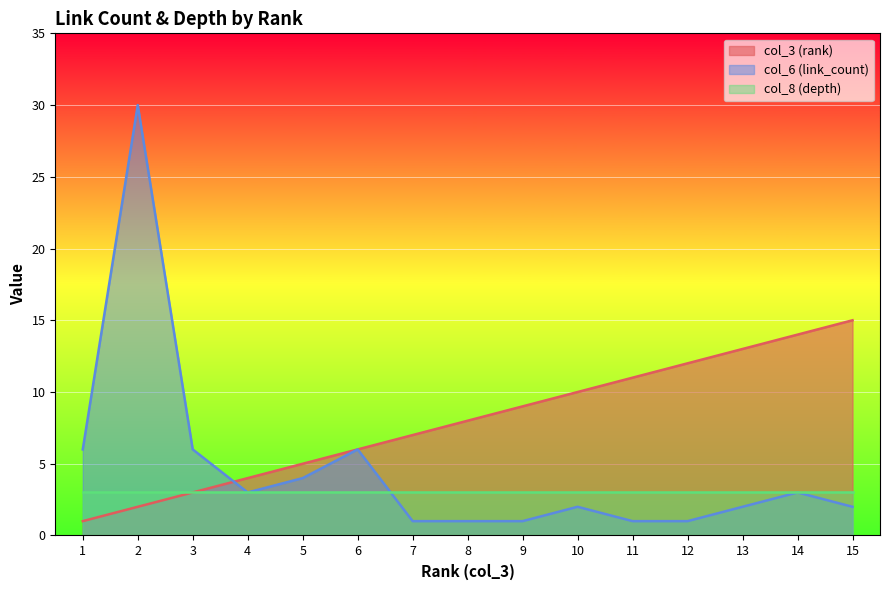

Between 7 and 15, which is larger?

15